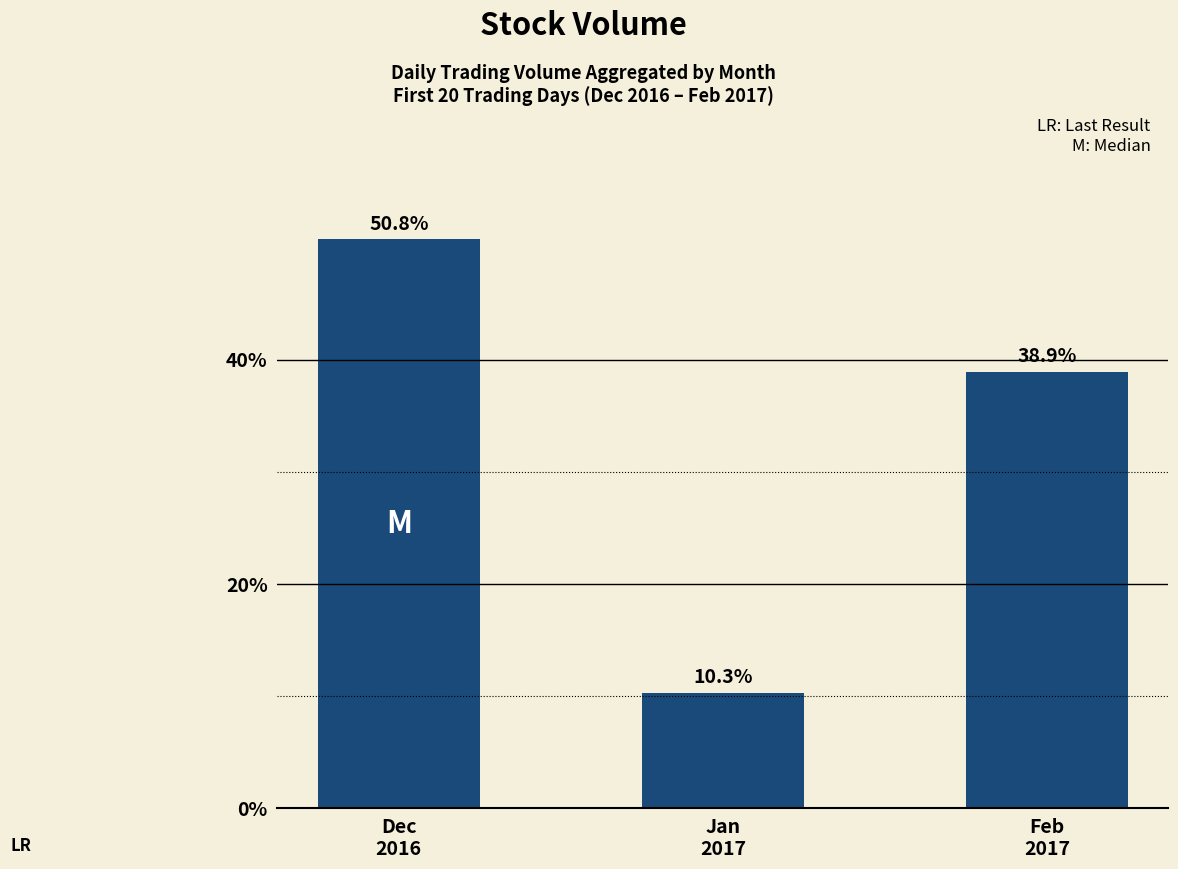

The chart shows a value of 13.8 at Feb
2017. True or false?

False